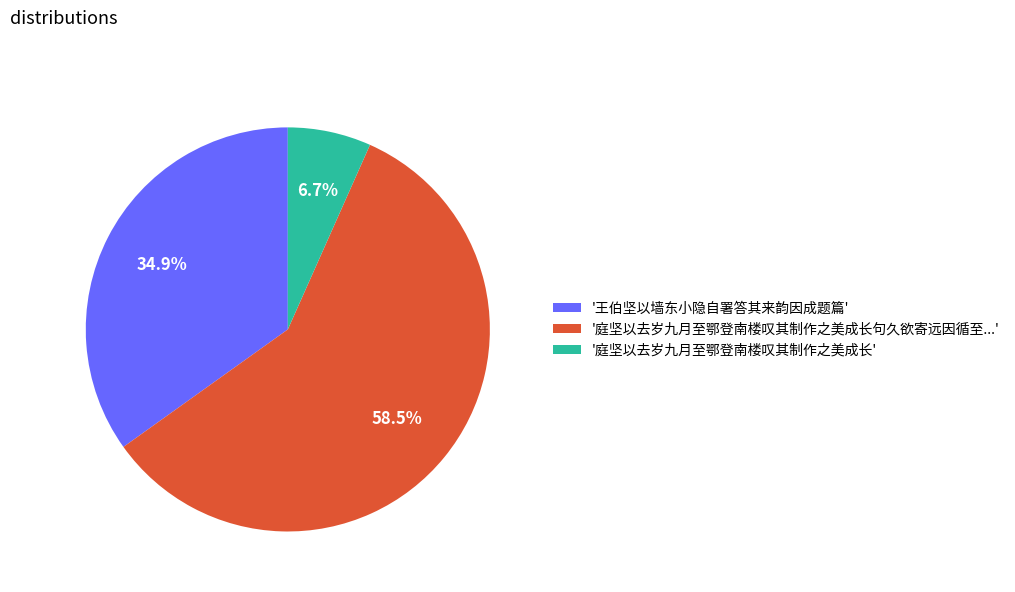

Which category has the biggest portion of the pie?

'庭坚以去岁九月至鄂登南楼叹其制作之美成长句久欲寄远因循至...'